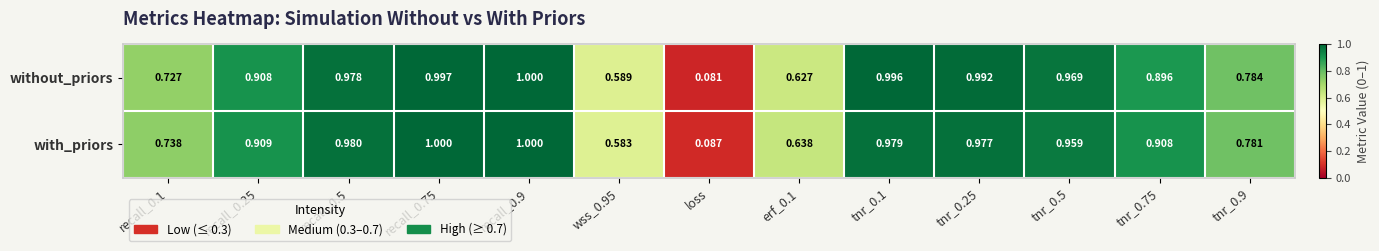

Where is with_priors nearest to the value 0?

loss